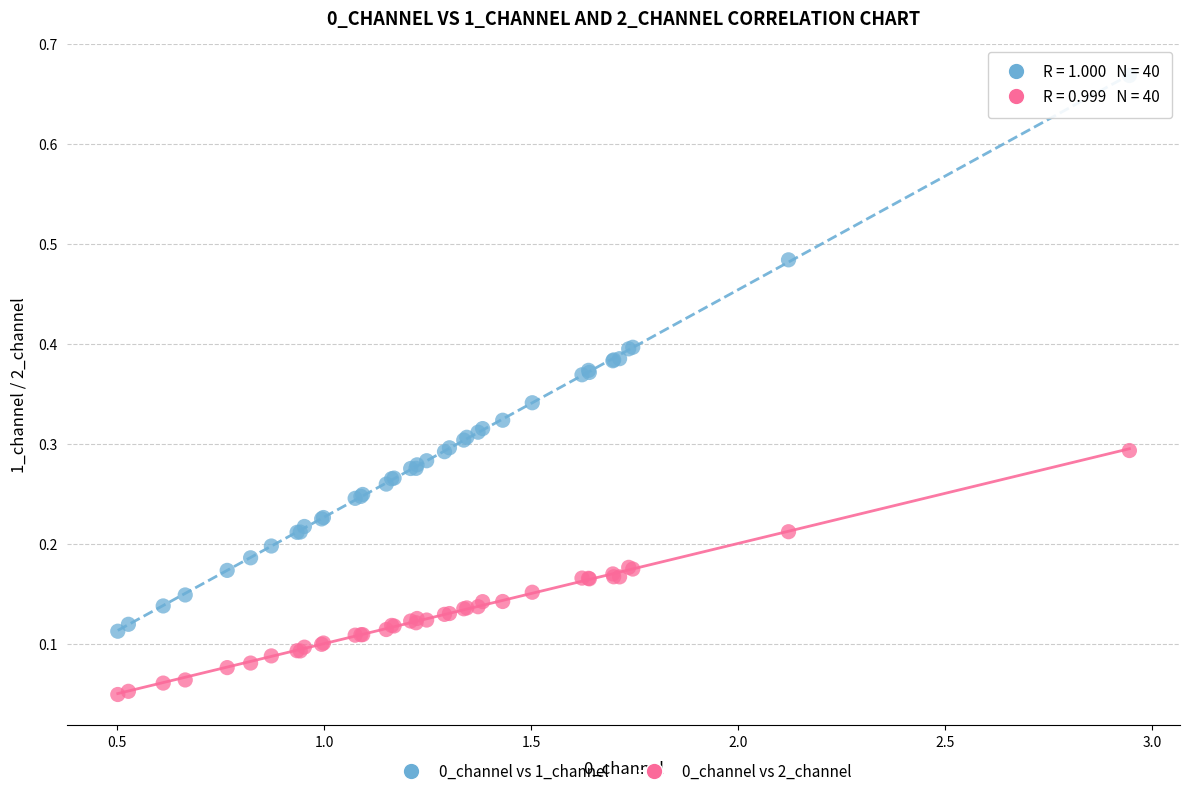

What is the X range (max minus min) for the scatter plot?

2.4